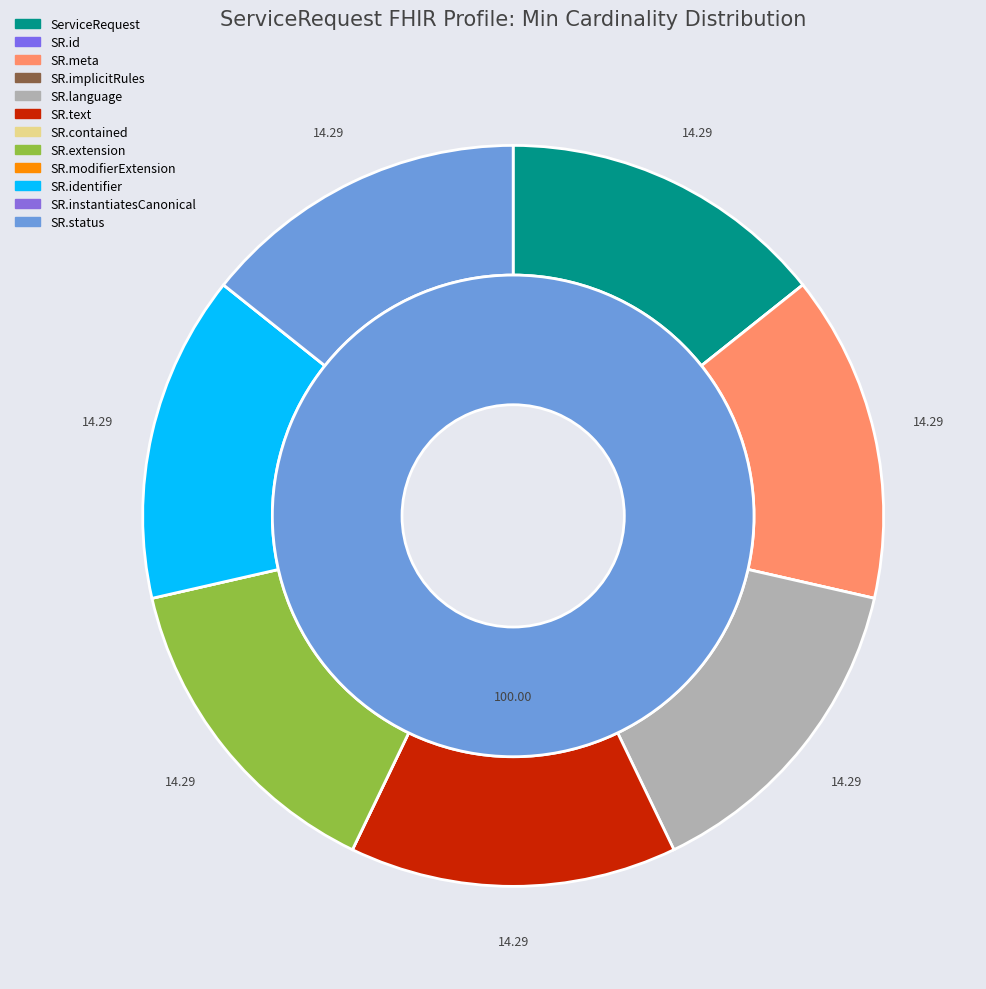

Is it true that ServiceRequest is 14% of the pie?

True